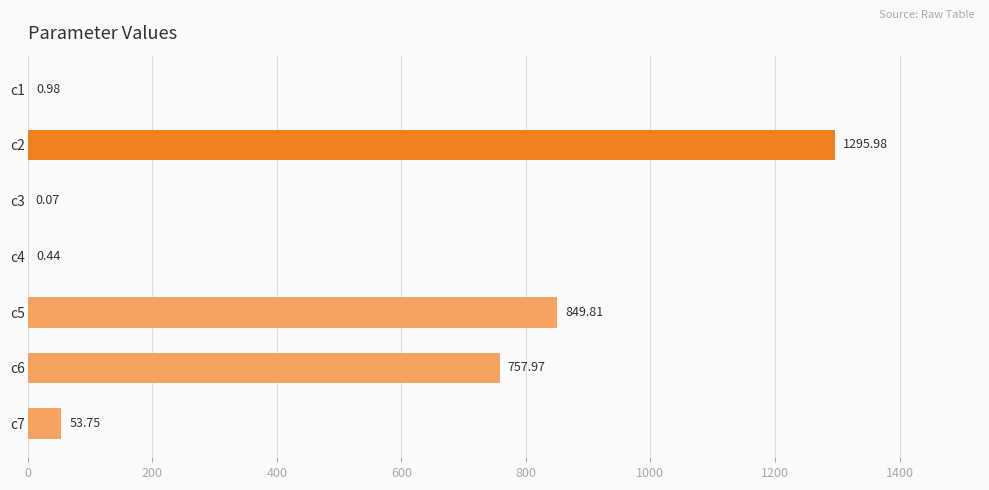

Approximately how many times larger is the value at c6 compared to c7?

14.1